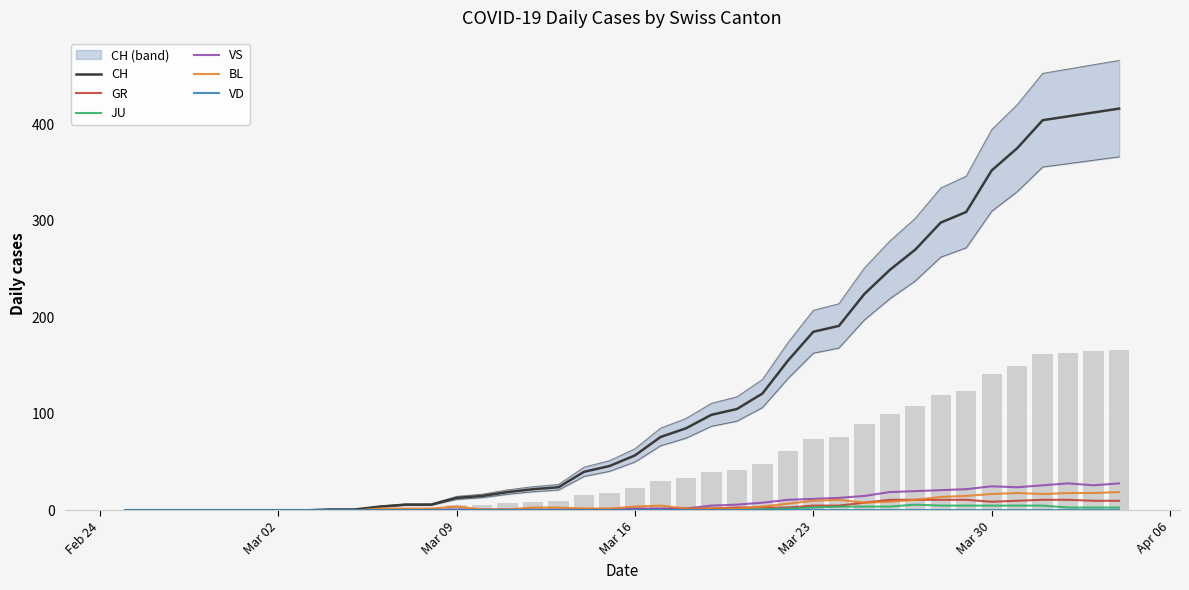

What is the difference between the second highest and second lowest values in the GR series?

11